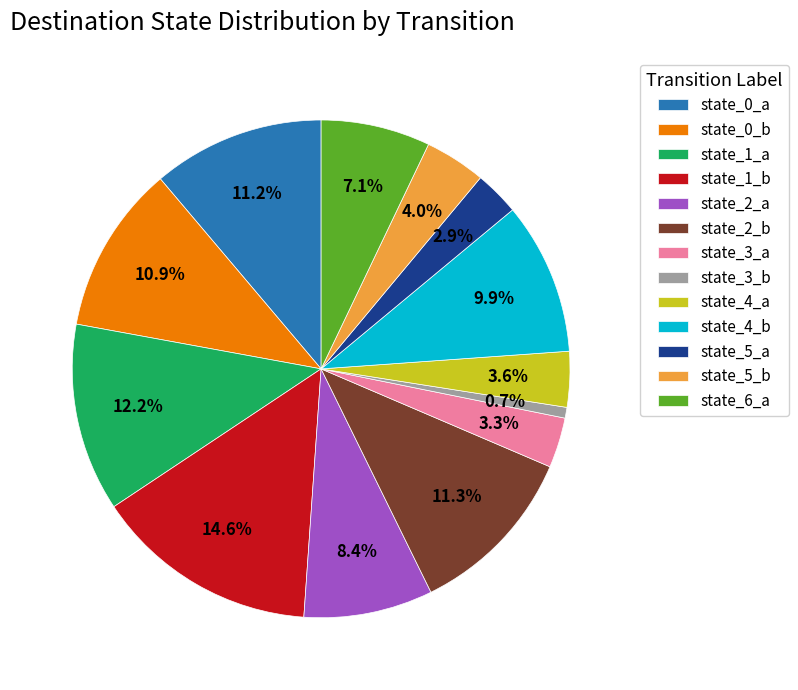

How many segments does this pie chart have?

13